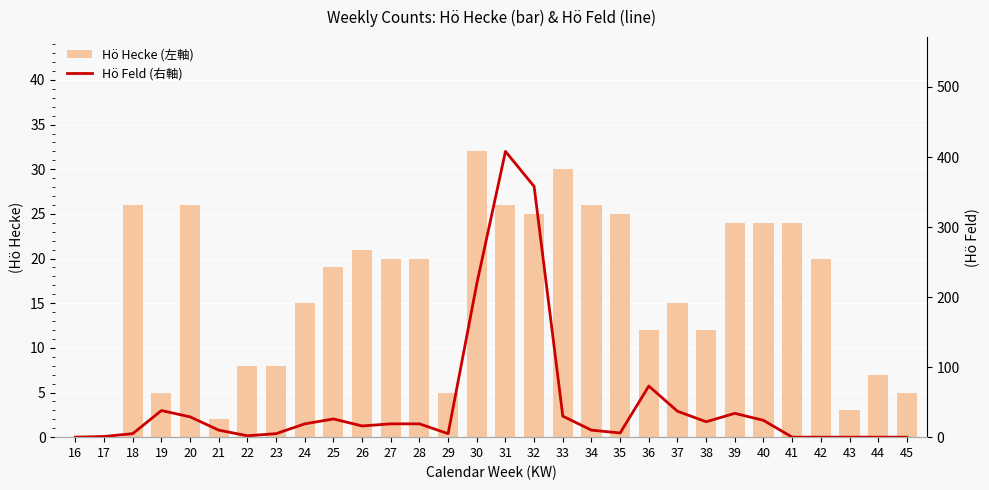

What is the difference between the maximum and minimum values in the Hö Feld (右軸) series?

408